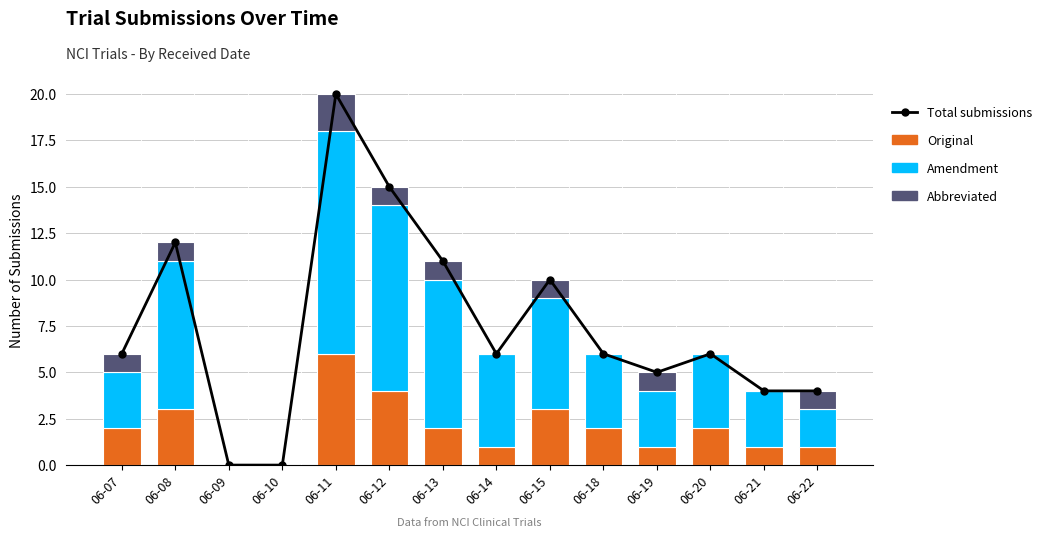

What is the average value of the Total submissions series?

8